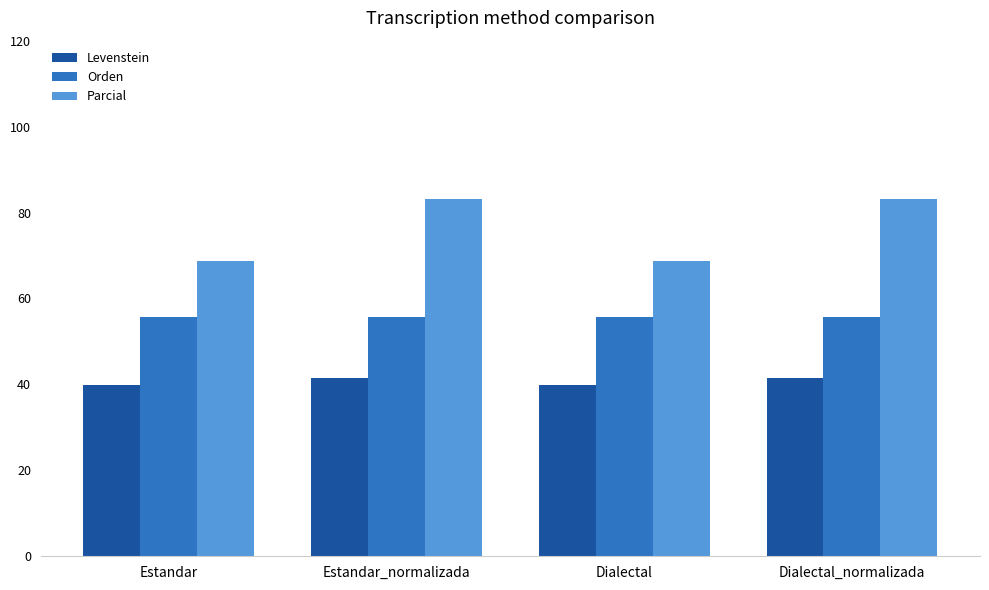

Are the bars grouped side by side (vs. stacked)?

Yes